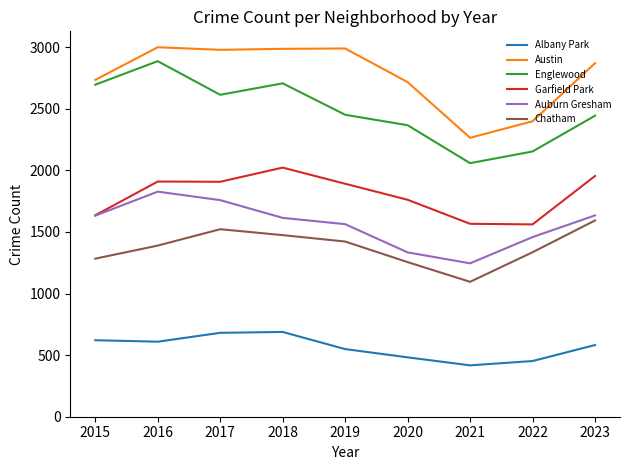

In Austin, how many points are higher than both neighbors (excluding endpoints)?

2